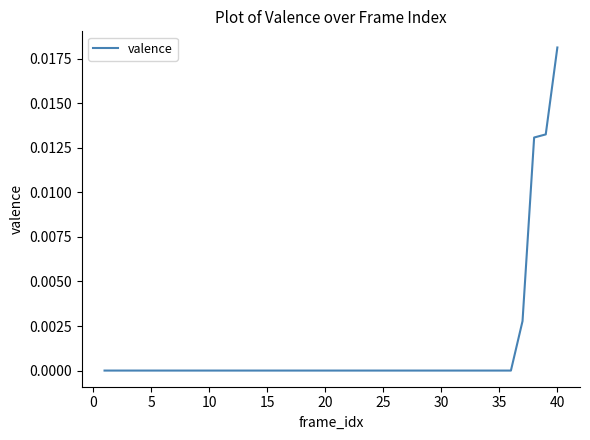

How many lines are shown in the chart?

1